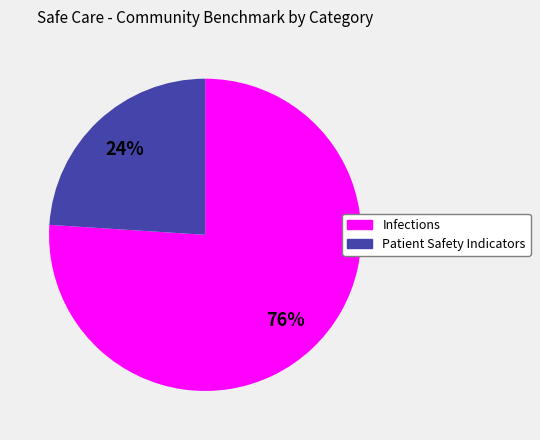

What percentage is the Infections slice, to the nearest percent?

76%